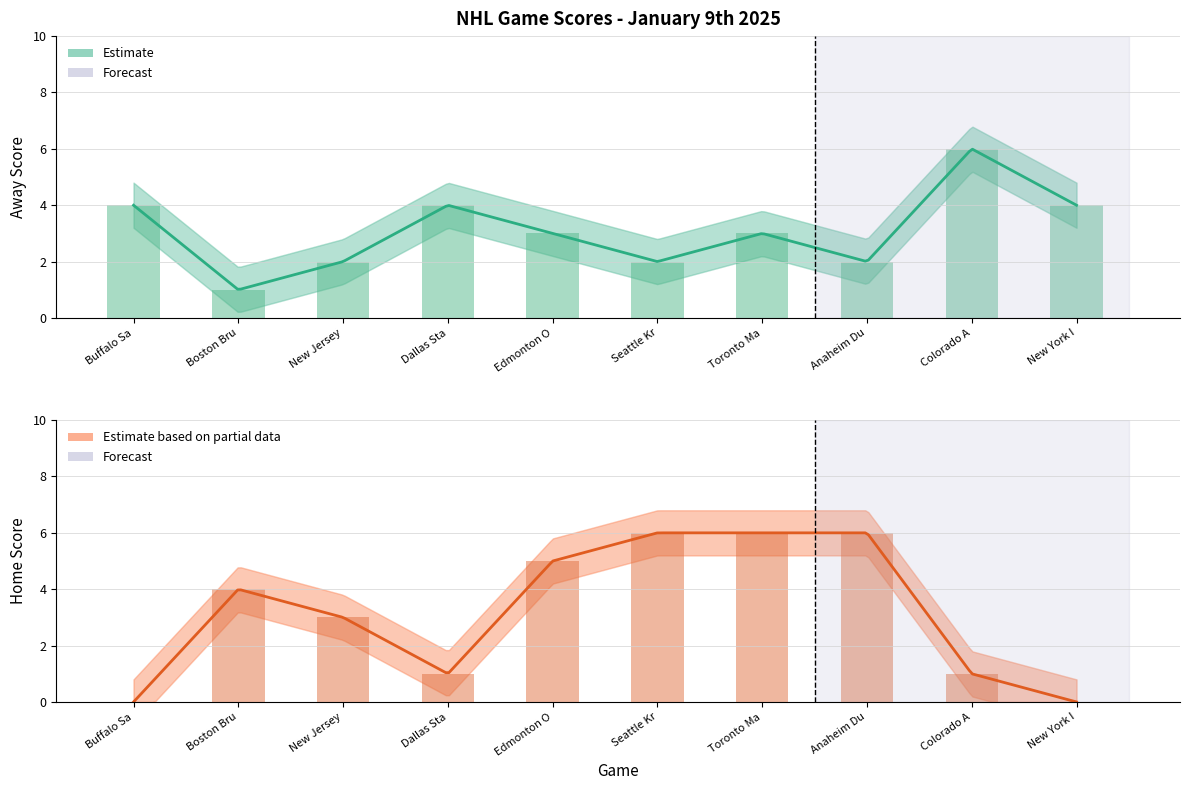

How many positive values does the Home Score series have?

8